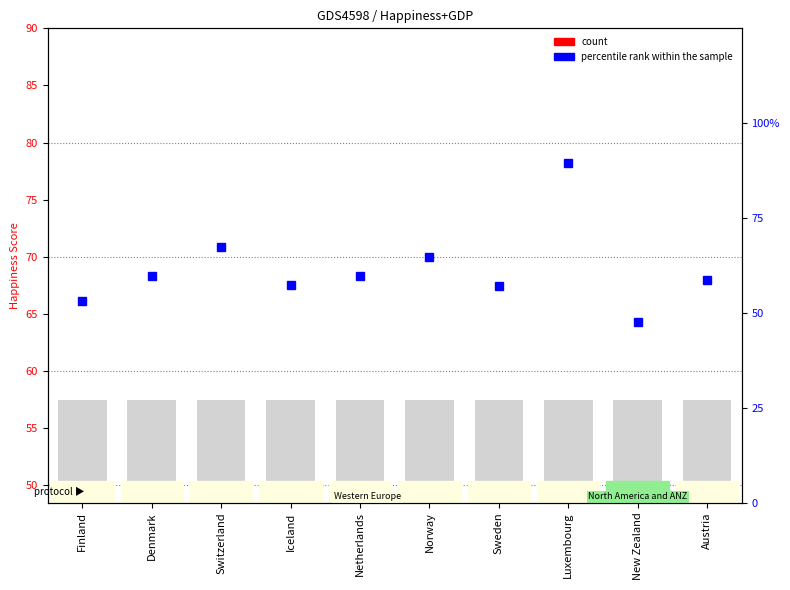

What is the label of the 9th bar from the left?

New Zealand